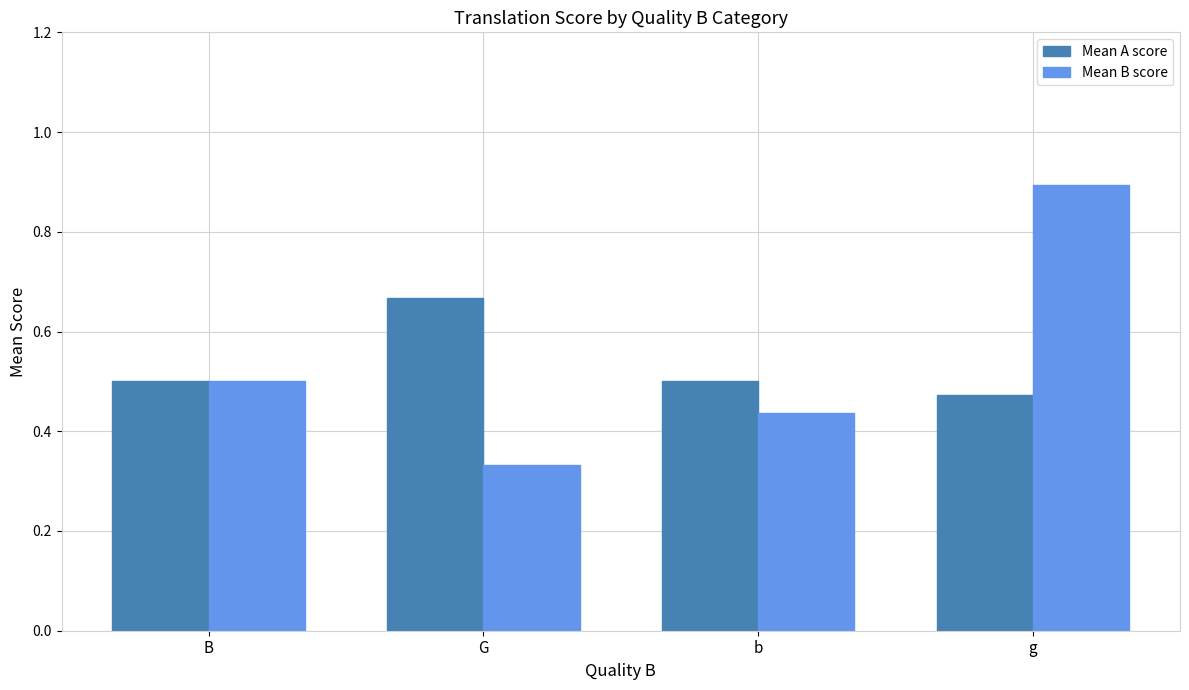

Rank the series at b from lowest to highest value.

Mean B score, Mean A score